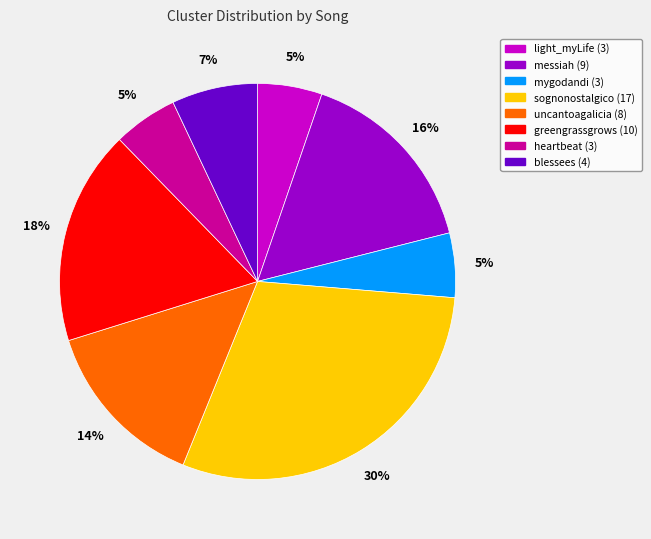

How many segments does this pie chart have?

8